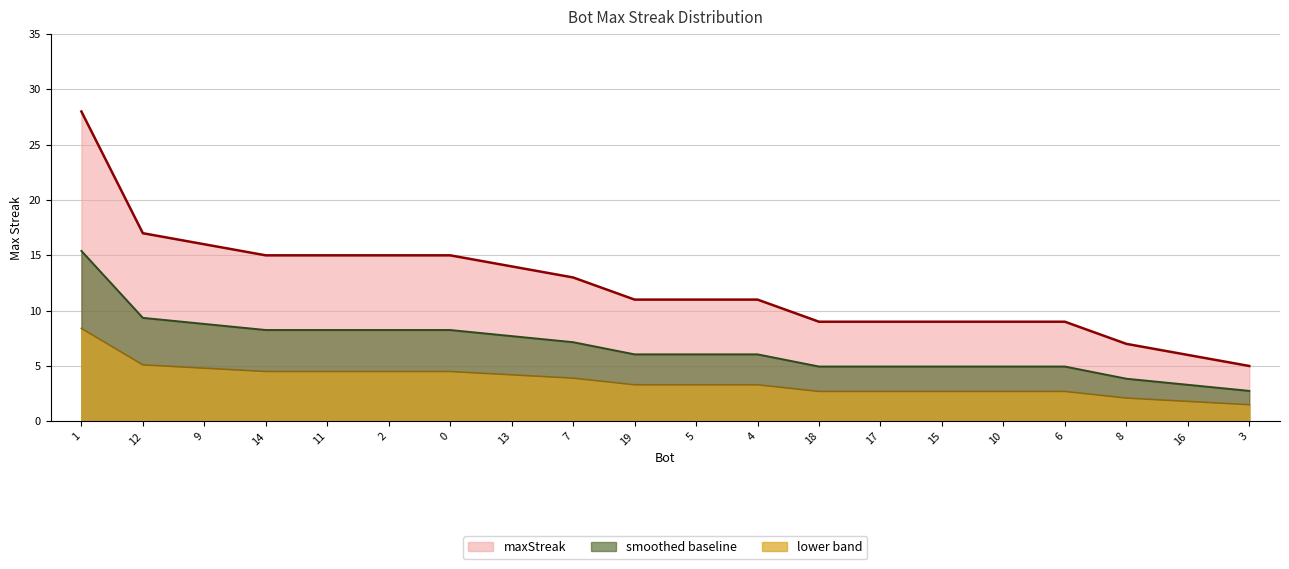

What is the average value?

12